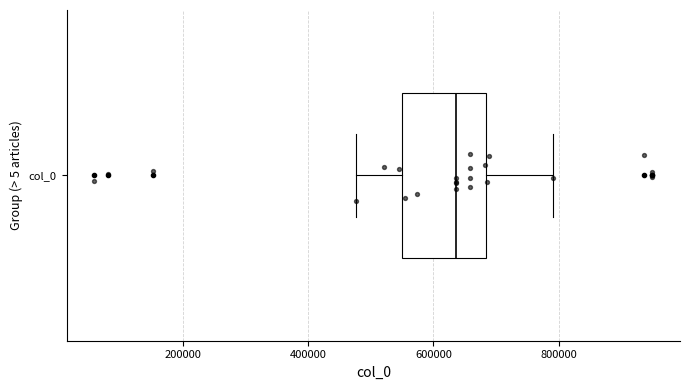

Where is the left edge of the box for col_0 on the x-axis? The values are not printed on the chart, so give them approximately, as read against the axis.

540000